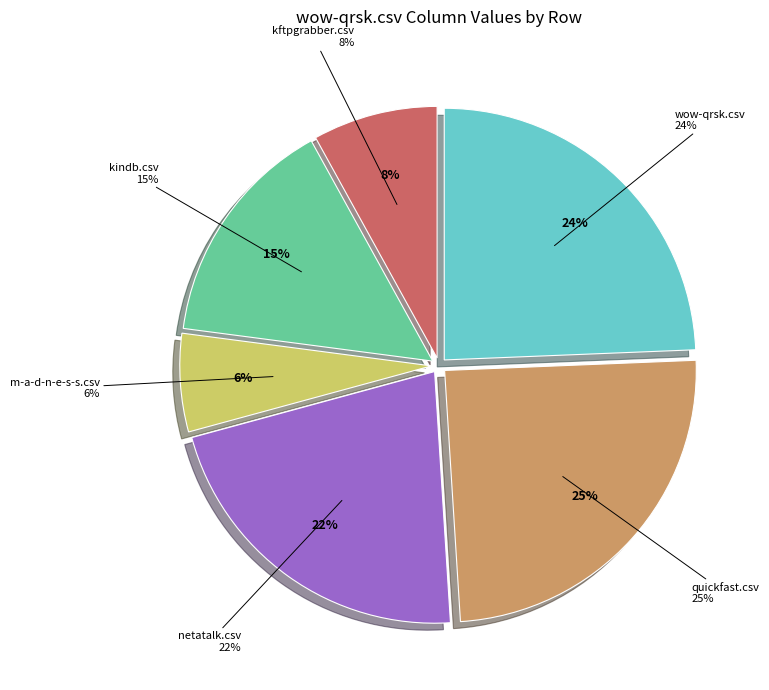

The kindb.csv slice represents 27% of the pie. True or false?

False